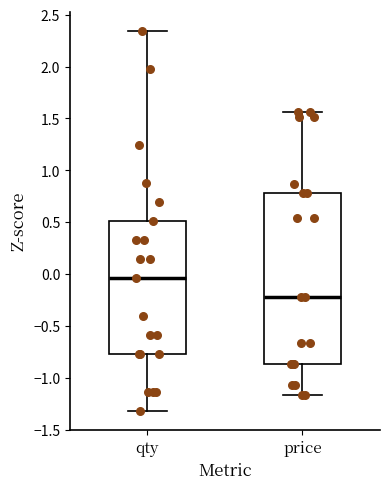

Comparing the boxes themselves (not the whiskers), which one is the tallest?

price